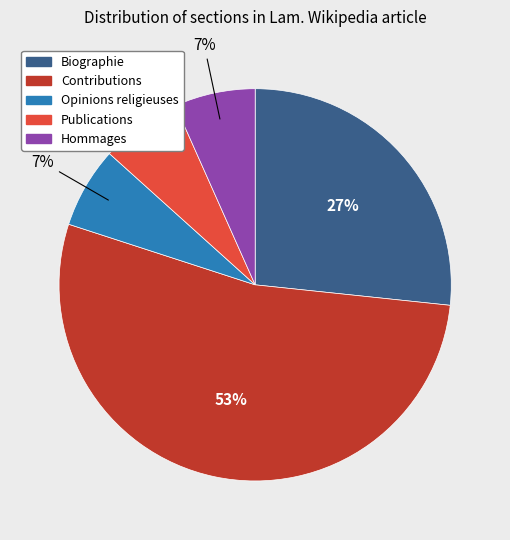

To the nearest percent, what is the average slice percentage?

20%